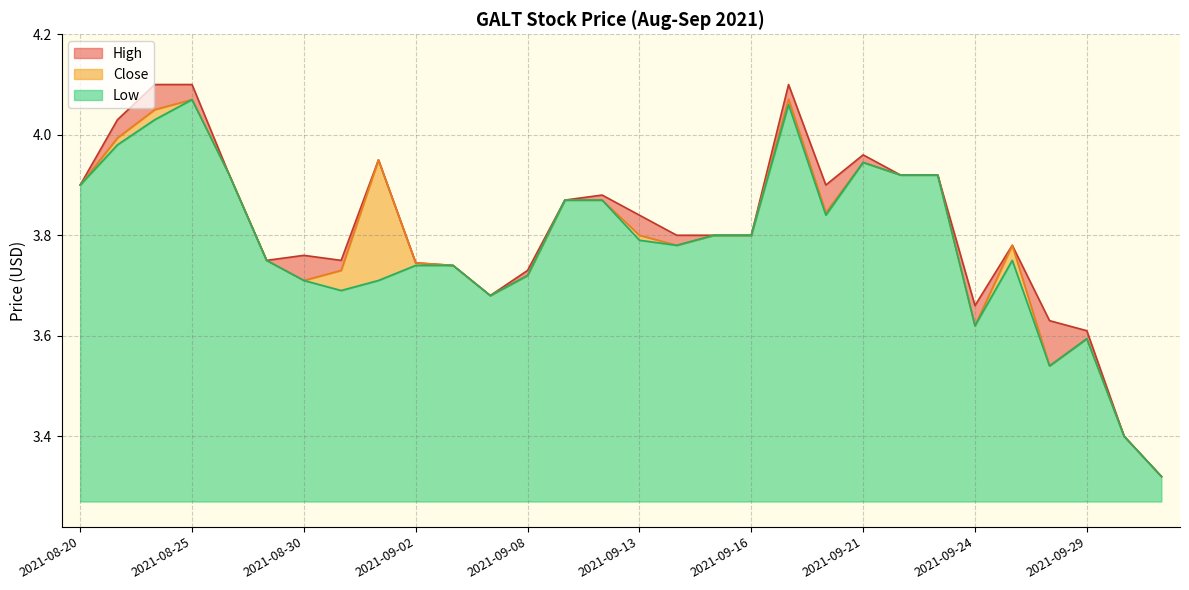

Which has a higher value, 2021-09-08 or 2021-09-10?

2021-09-10